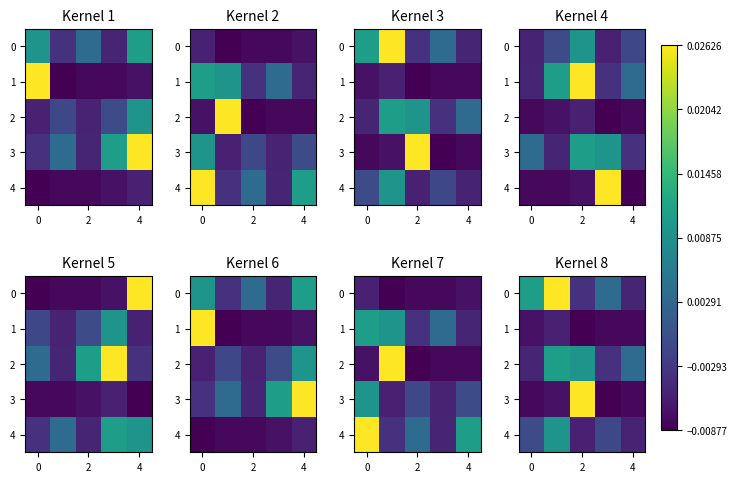

Is it true that row_1 equals -0.0 at 4?

True